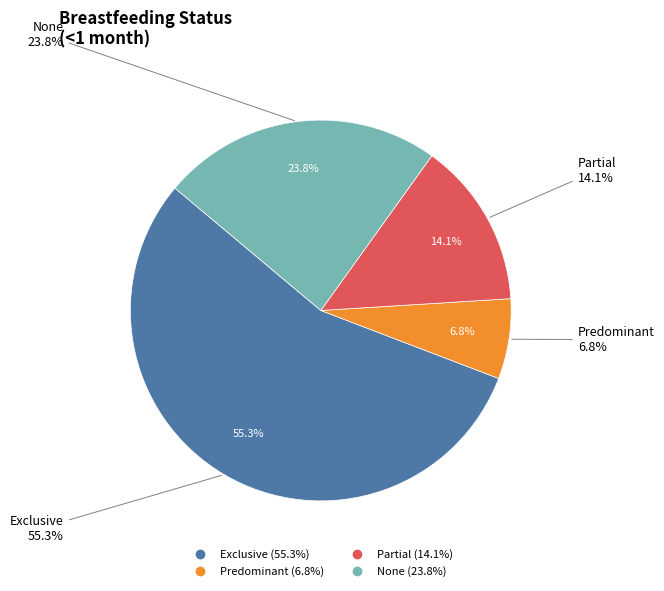

To the nearest percent, what portion does Predominant represent?

7%